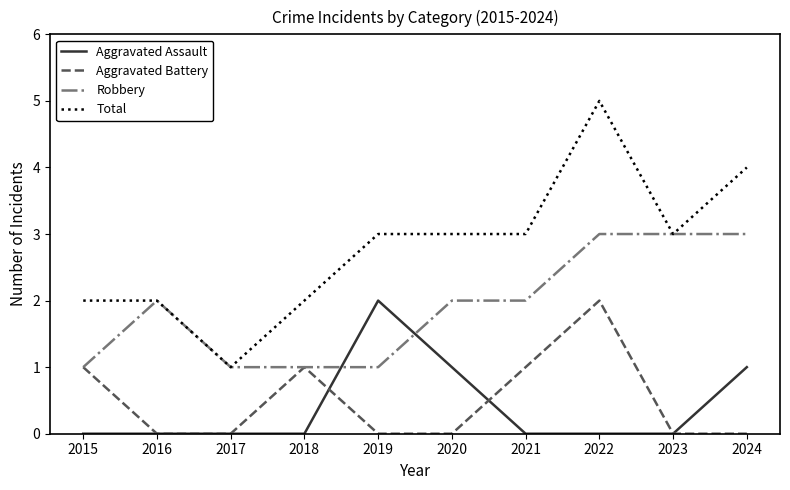

What is the greatest value displayed?

5